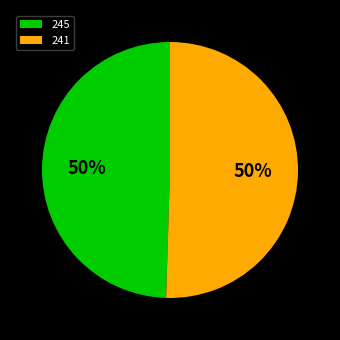

To the nearest percent, what is the average slice percentage?

50%